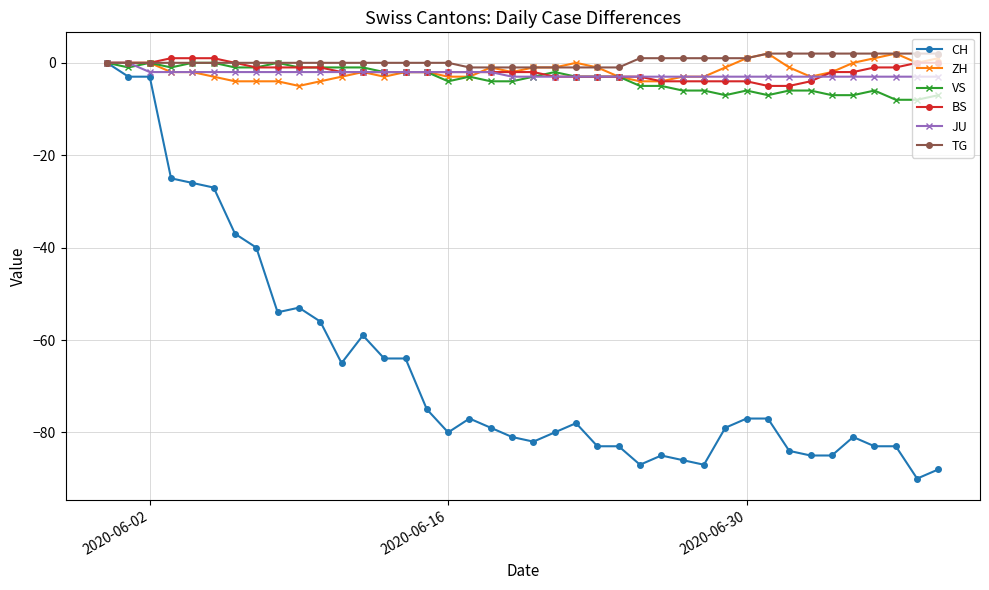

What is the value of the JU point at the 31st from the left?

-3